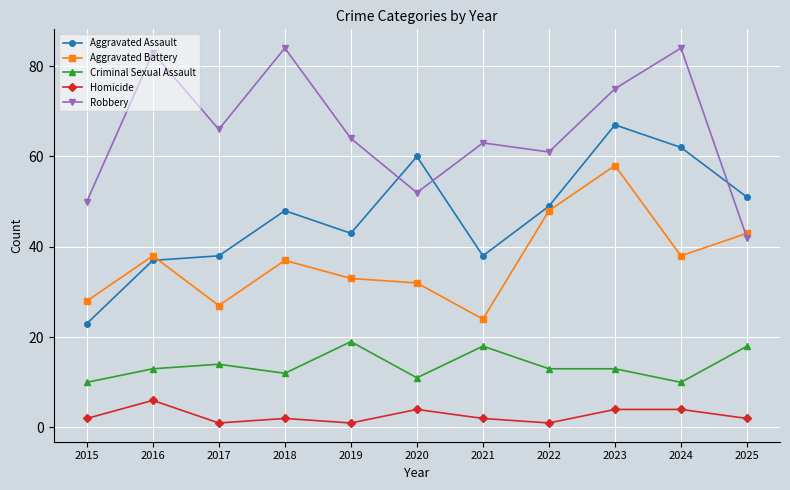

True or false: Aggravated Battery and Homicide intersect in this chart.

False